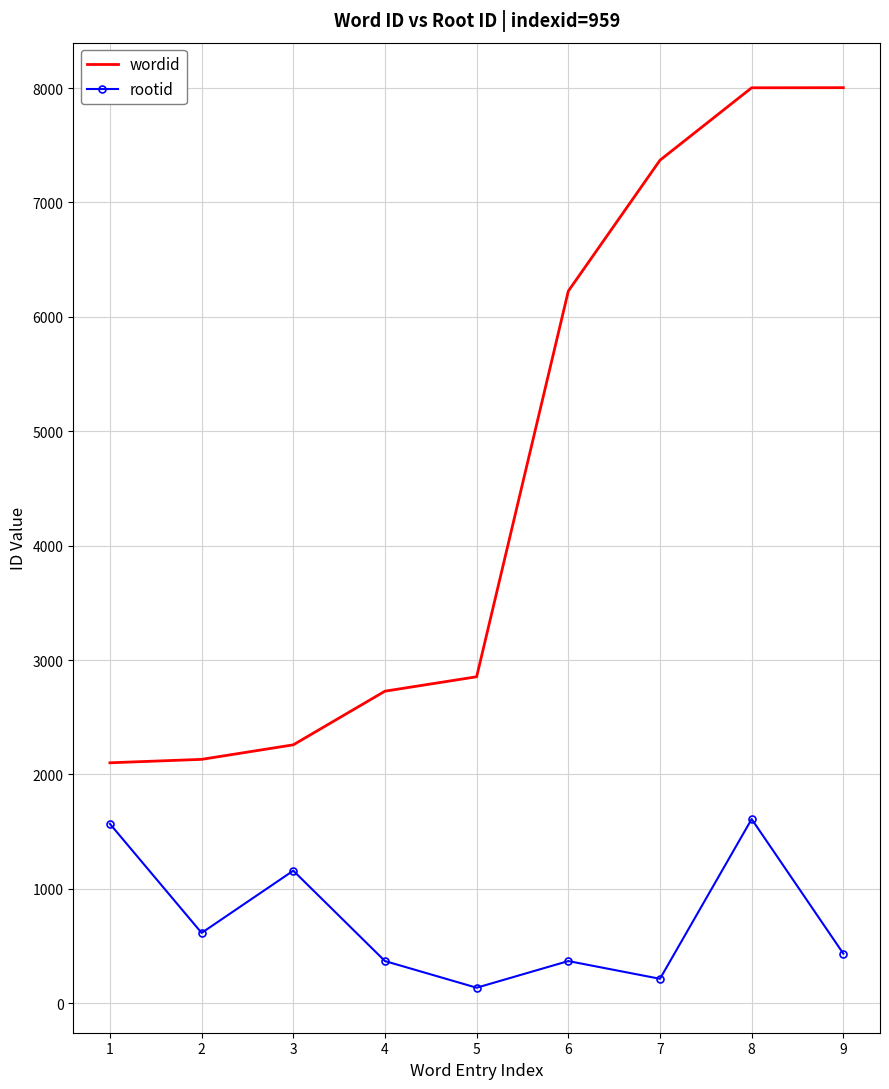

What is the average value of the rootid series?

719